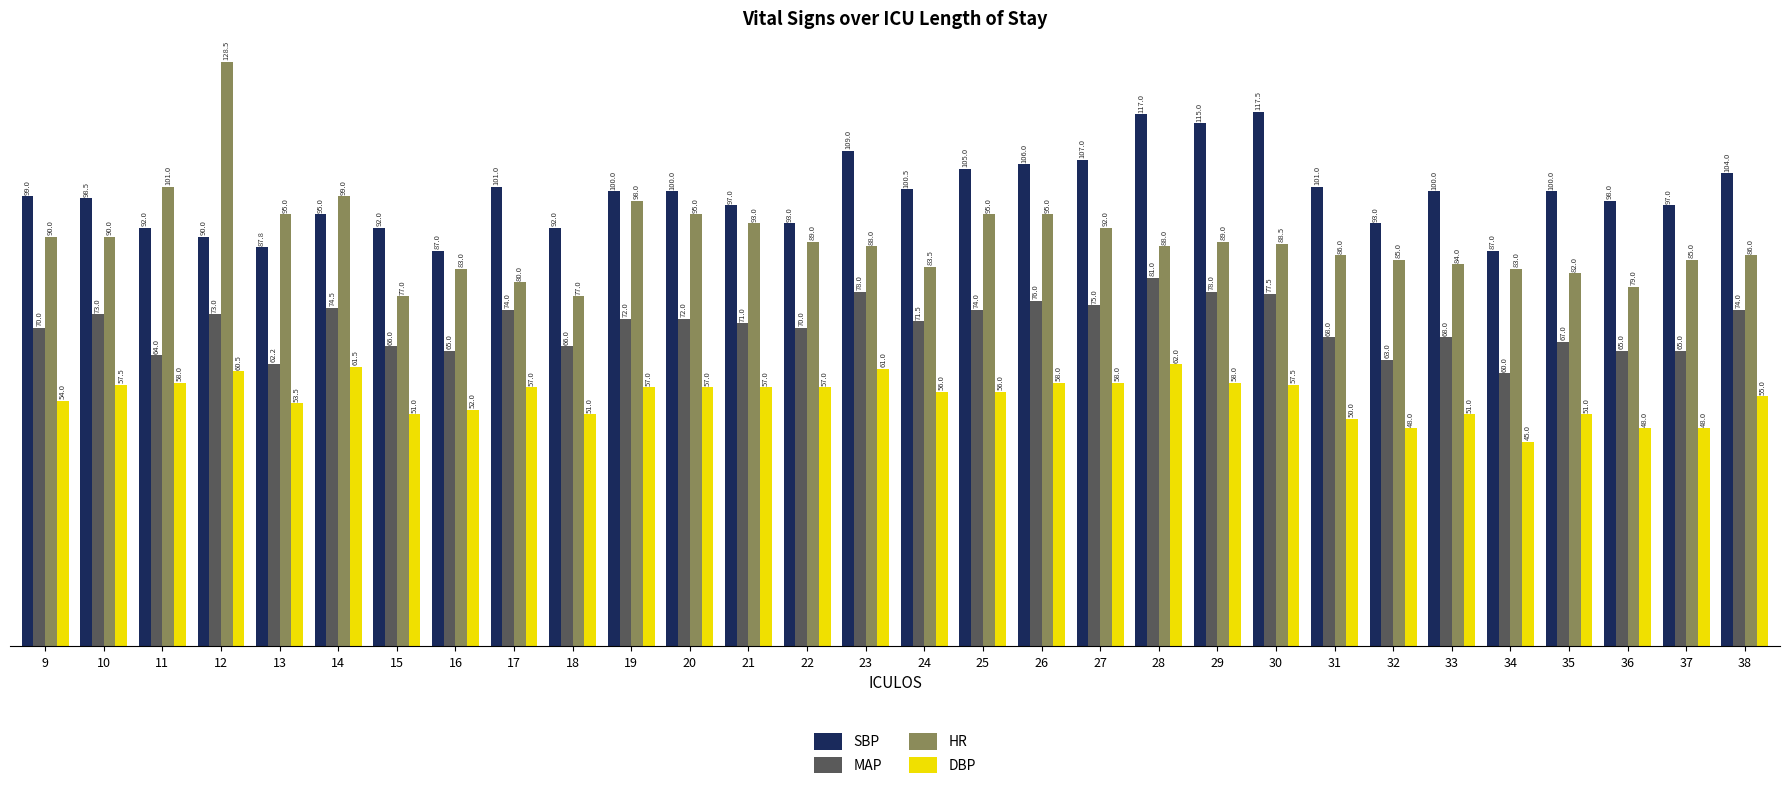

What is the lowest value of the MAP series?

60.0